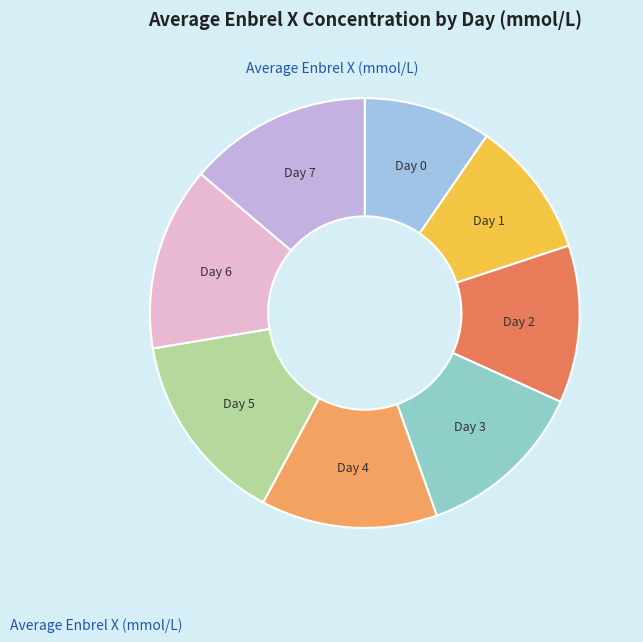

What is the smallest slice in the pie chart?

Day 0